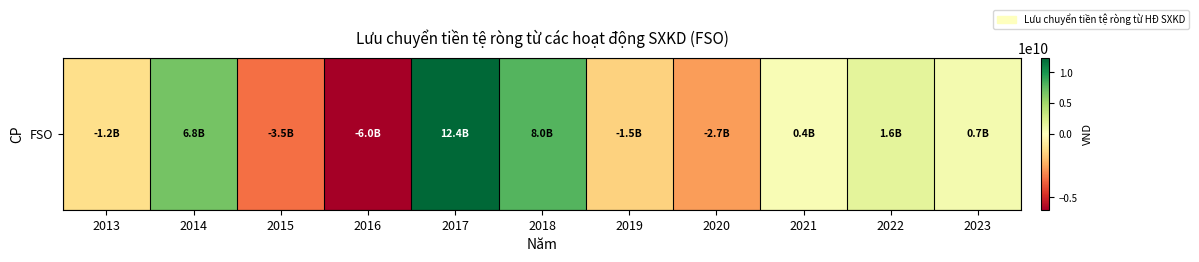

Between 2022 and 2014, which is larger?

2014